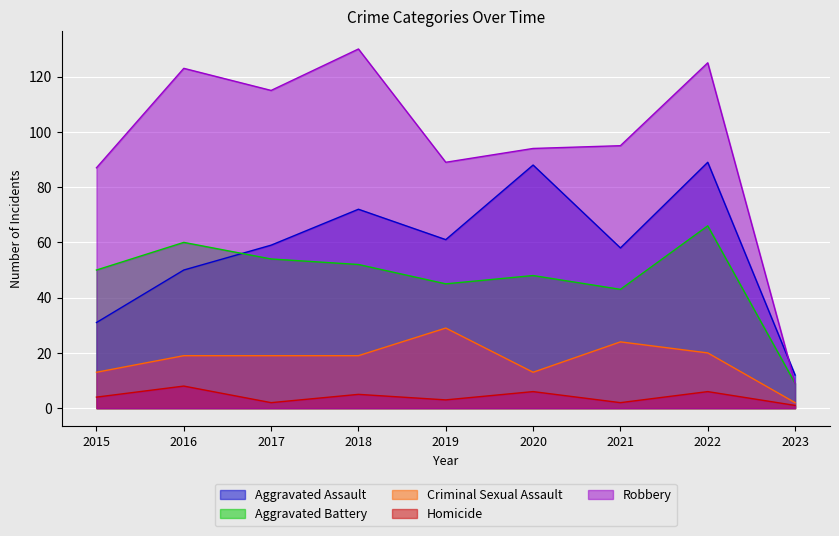

At which category does Homicide reach its first local peak?

2016